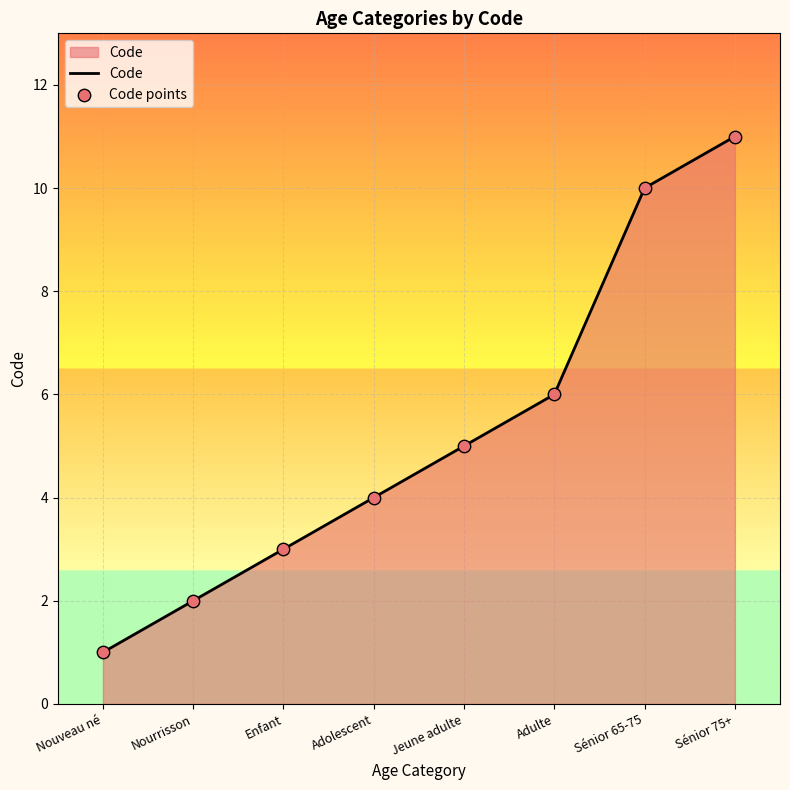

Which category has the highest value across all series?

Sénior 75+